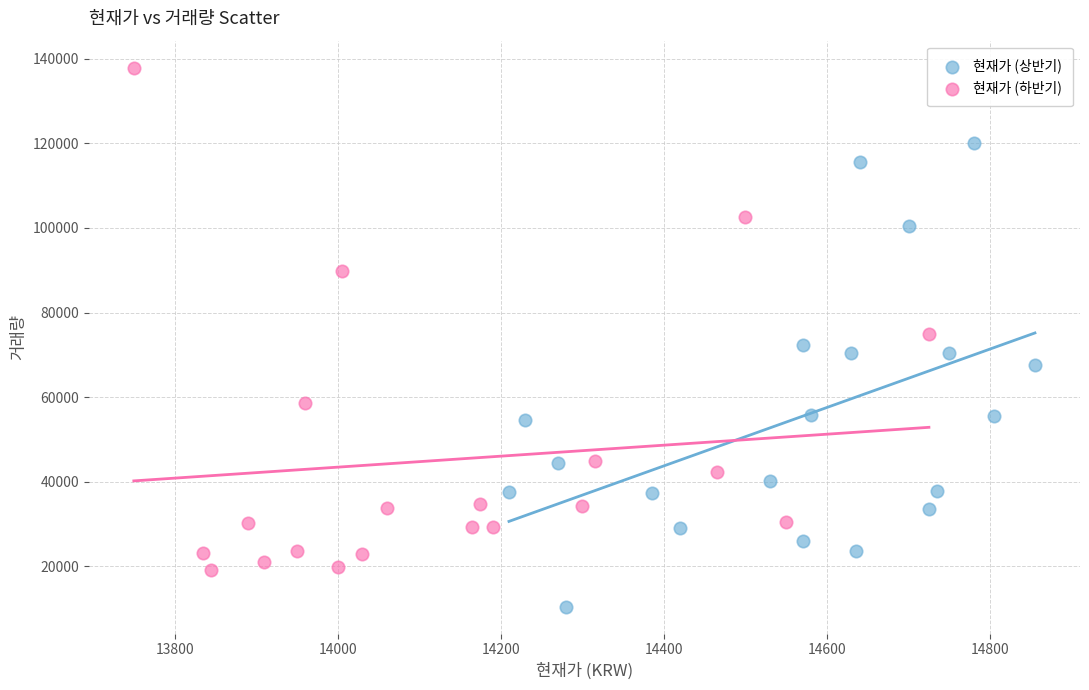

Which series reaches the minimum Y coordinate?

현재가 (상반기)